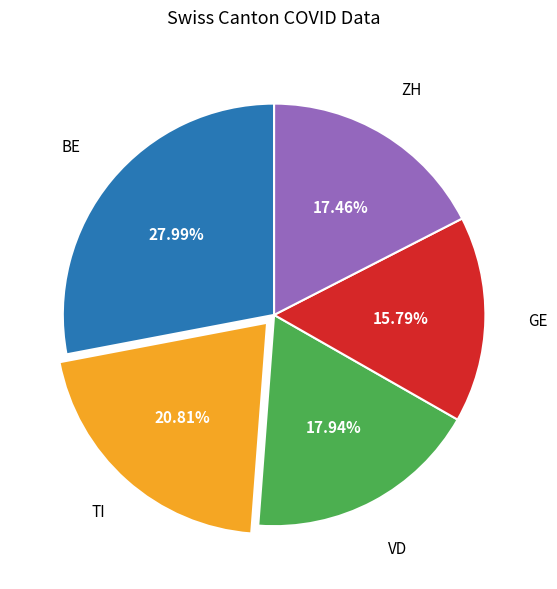

Is there any slice that represents more than half of the pie?

No